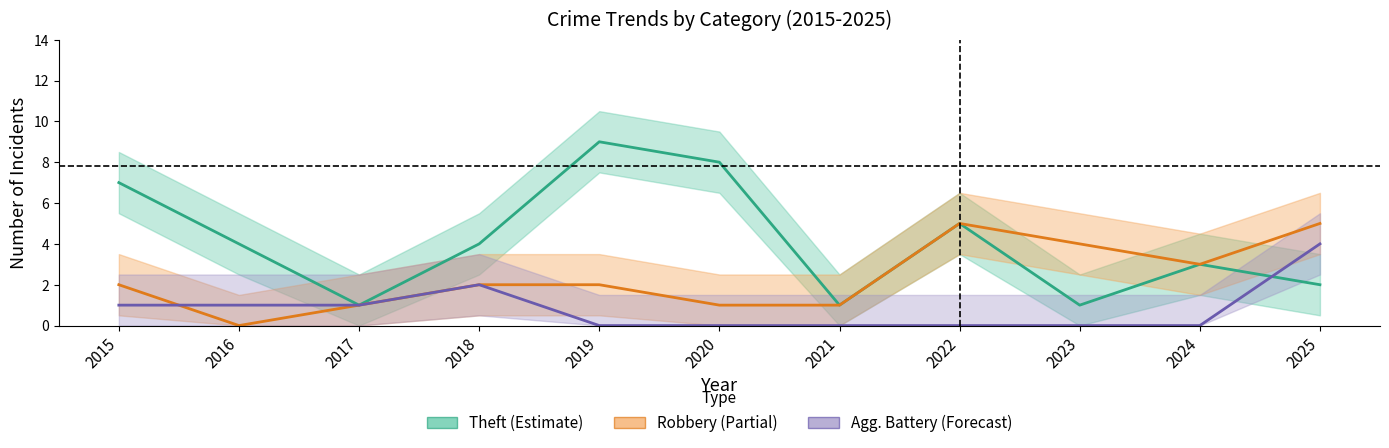

Which series changed the most between 2019 and 2024?

Theft (Estimate)